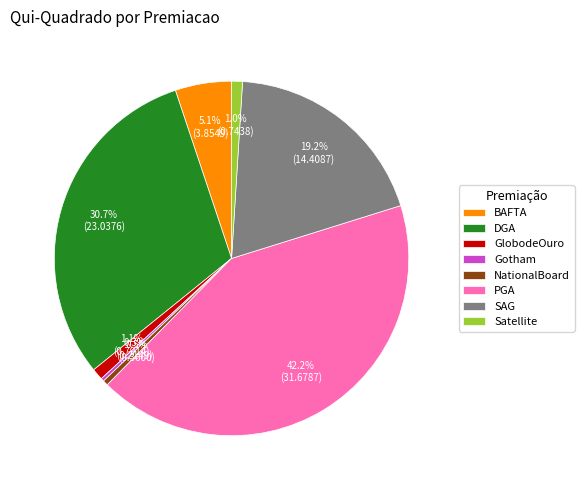

Which category has the biggest portion of the pie?

PGA